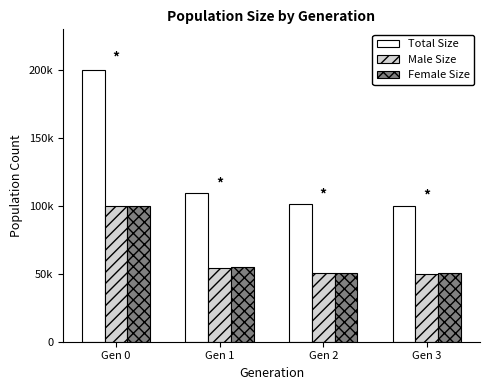

Where does the Total Size series first go above 109372?

Gen 0